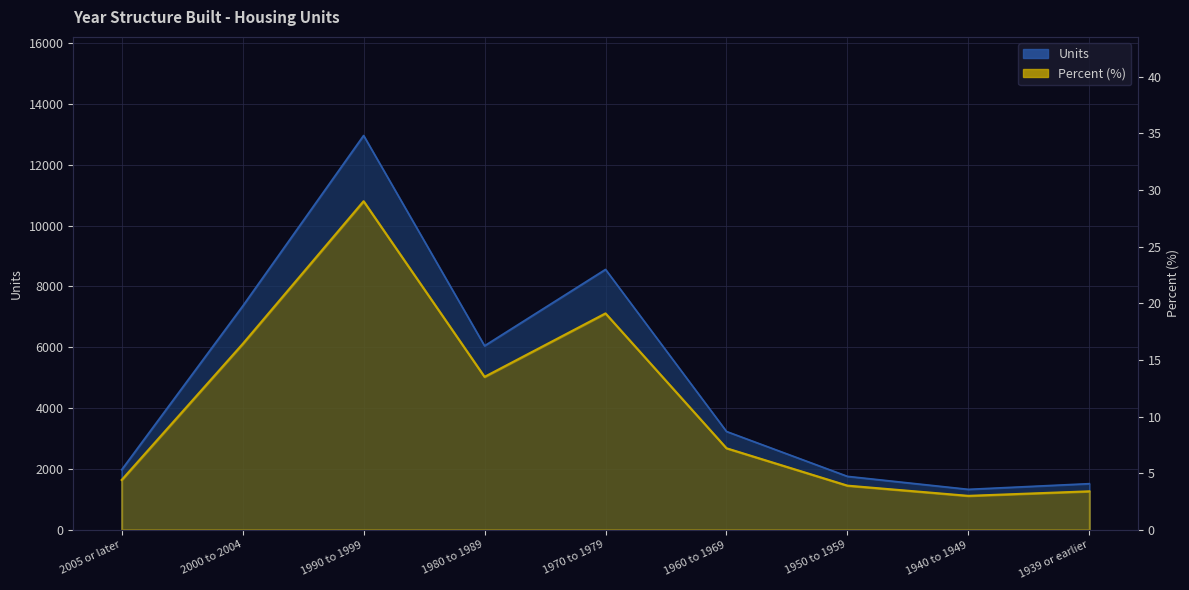

Reading right to left, transcribe all the data shown in this chart.

Units (hundreds): 1939 or earlier=1518.0	1940 to 1949=1331.0	1950 to 1959=1758.0	1960 to 1969=3234.0	1970 to 1979=8561.0	1980 to 1989=6050.0	1990 to 1999=12964.0	2000 to 2004=7354.0	2005 or later=1977.0
Percent: 1939 or earlier=3.4	1940 to 1949=3.0	1950 to 1959=3.9	1960 to 1969=7.2	1970 to 1979=19.1	1980 to 1989=13.5	1990 to 1999=29.0	2000 to 2004=16.4	2005 or later=4.4